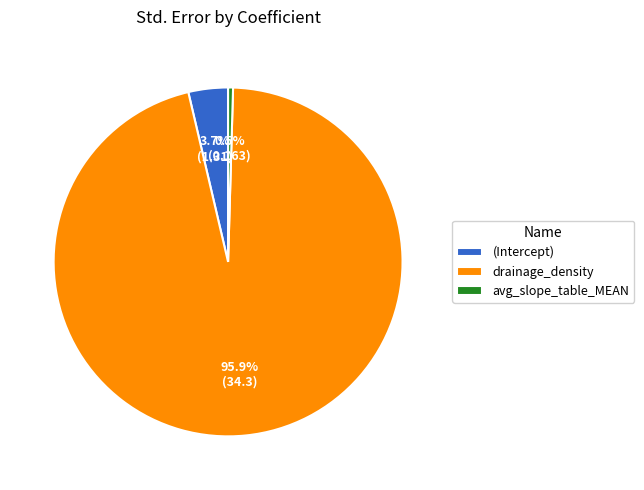

Rank the categories by value from lowest to highest.

avg_slope_table_MEAN, (Intercept), drainage_density